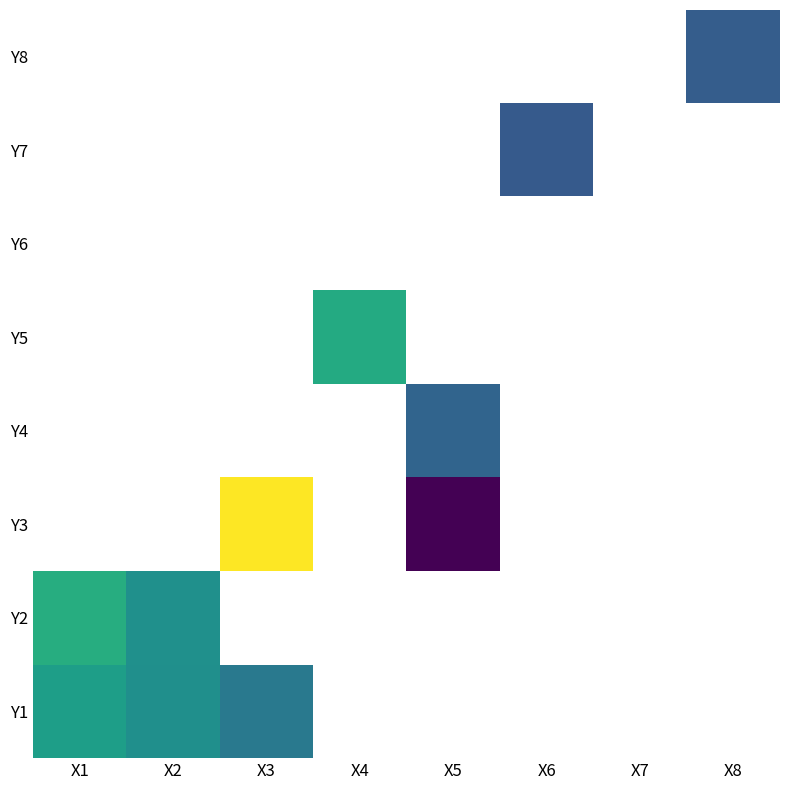

At which label does Y3 first exceed 0?

X3